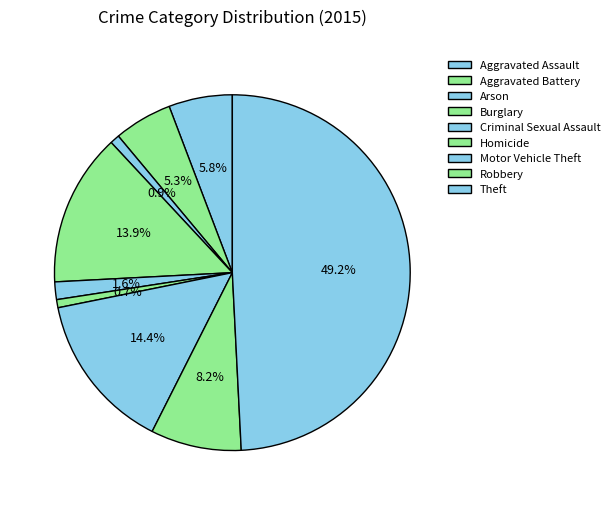

Between Motor Vehicle Theft and Aggravated Battery, which is larger?

Motor Vehicle Theft